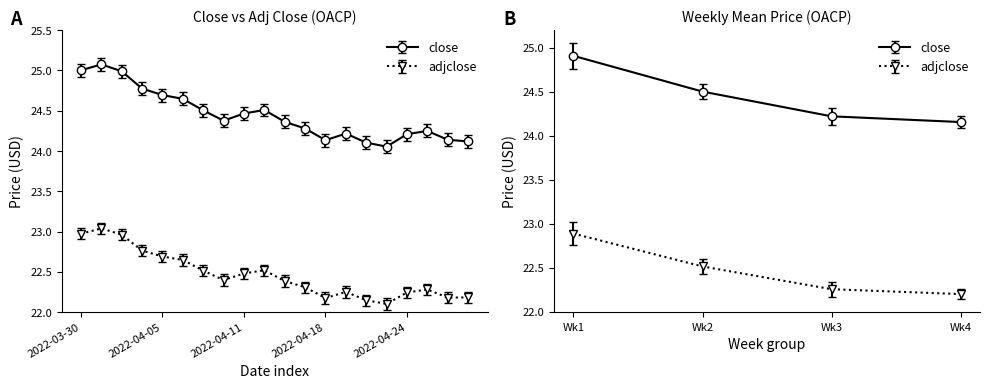

In adjclose, how many points are higher than both neighbors (excluding endpoints)?

4